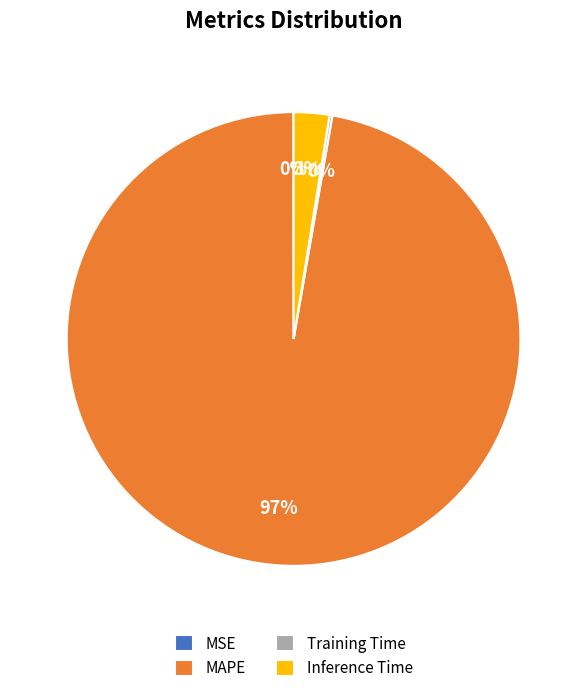

Is there any slice that represents more than half of the pie?

Yes